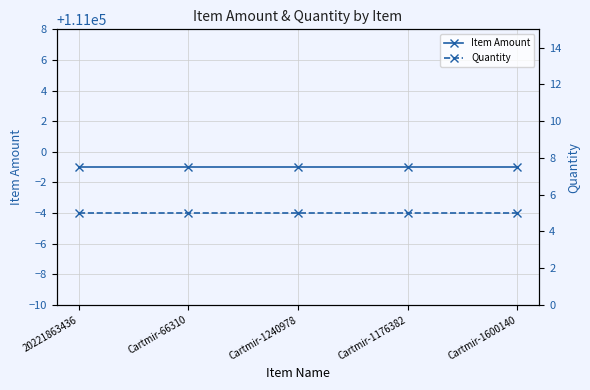

Between Cartmir-66310 and Cartmir-1176382, which series saw the biggest shift?

Item Amount